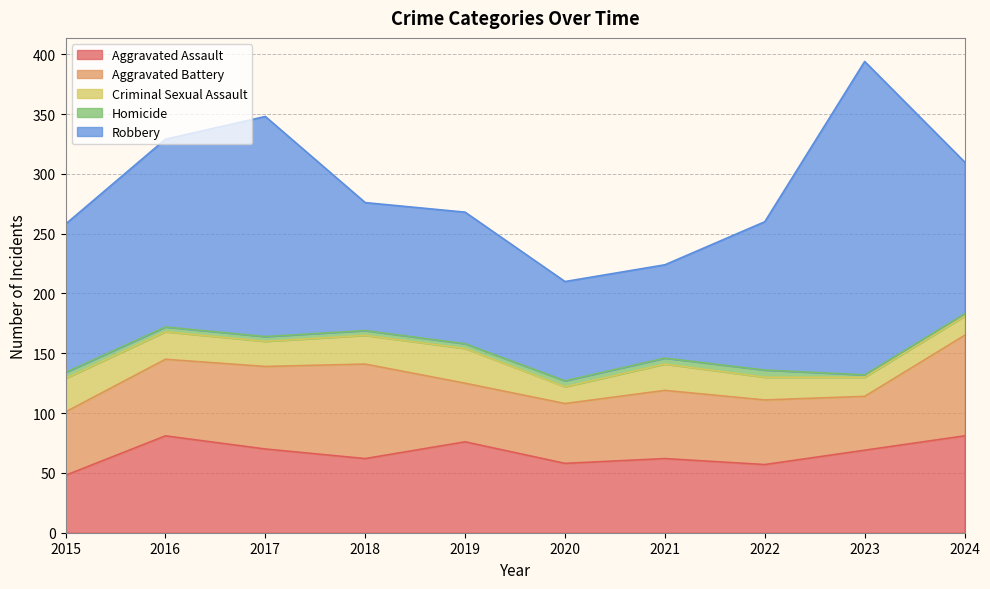

How many lines are shown in the chart?

5